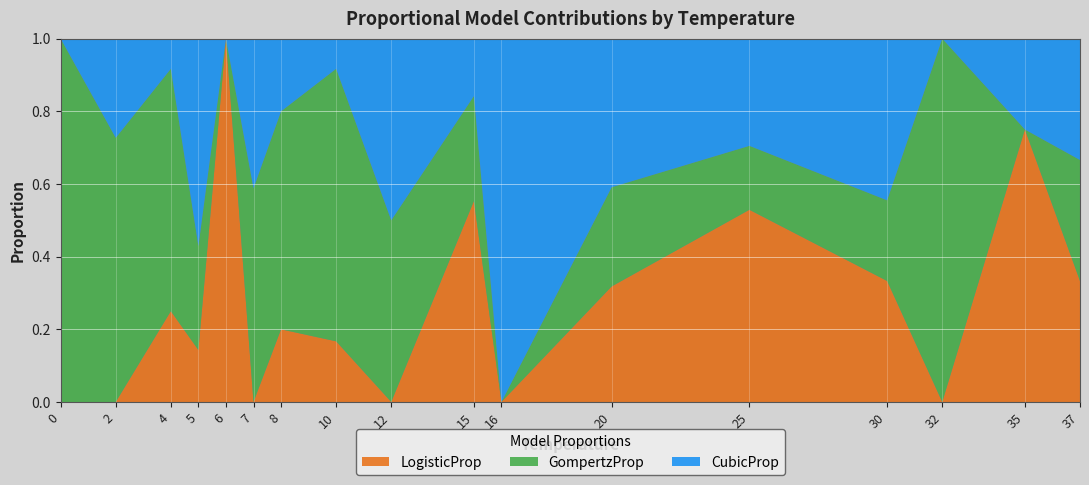

Reading right to left, transcribe all the data shown in this chart.

LogisticProp: 0.3	0.8	0.0	0.3	0.5	0.3	0.0	0.6	0.0	0.2	0.2	0.0	1.0	0.1	0.2	0.0	0.0
GompertzProp: 0.3	0.0	1.0	0.2	0.2	0.3	0.0	0.3	0.5	0.8	0.6	0.6	0.0	0.3	0.7	0.7	1.0
CubicProp: 0.3	0.2	0.0	0.4	0.3	0.4	1.0	0.2	0.5	0.1	0.2	0.4	0.0	0.6	0.1	0.3	0.0